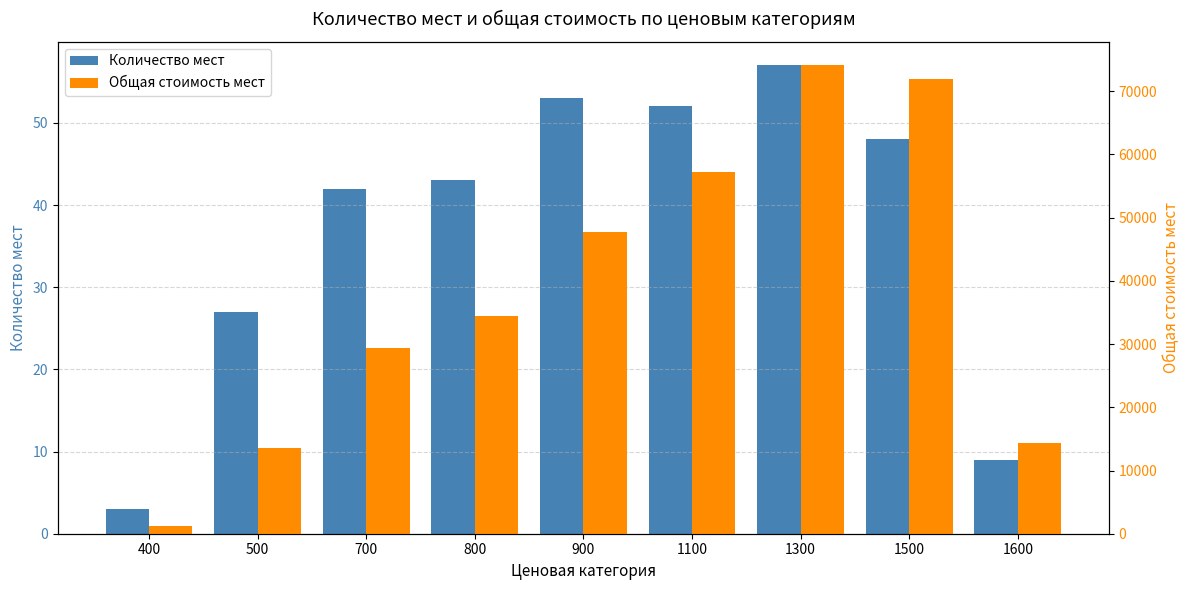

What is the spread (max minus min) of values at 1100?

57148